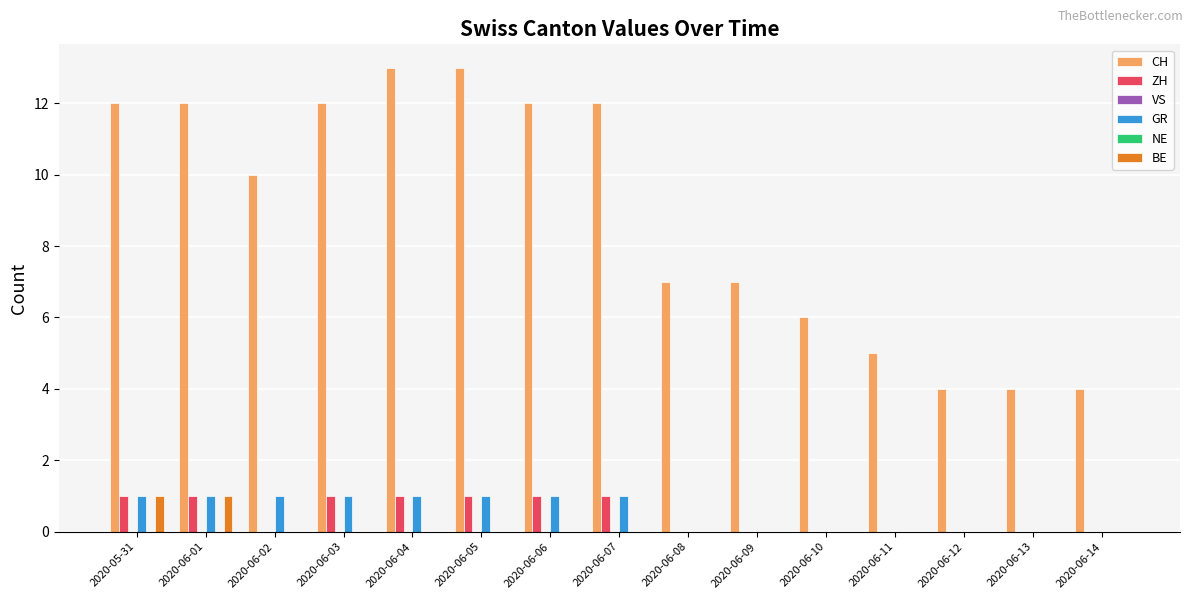

Are the bars grouped side by side (vs. stacked)?

Yes